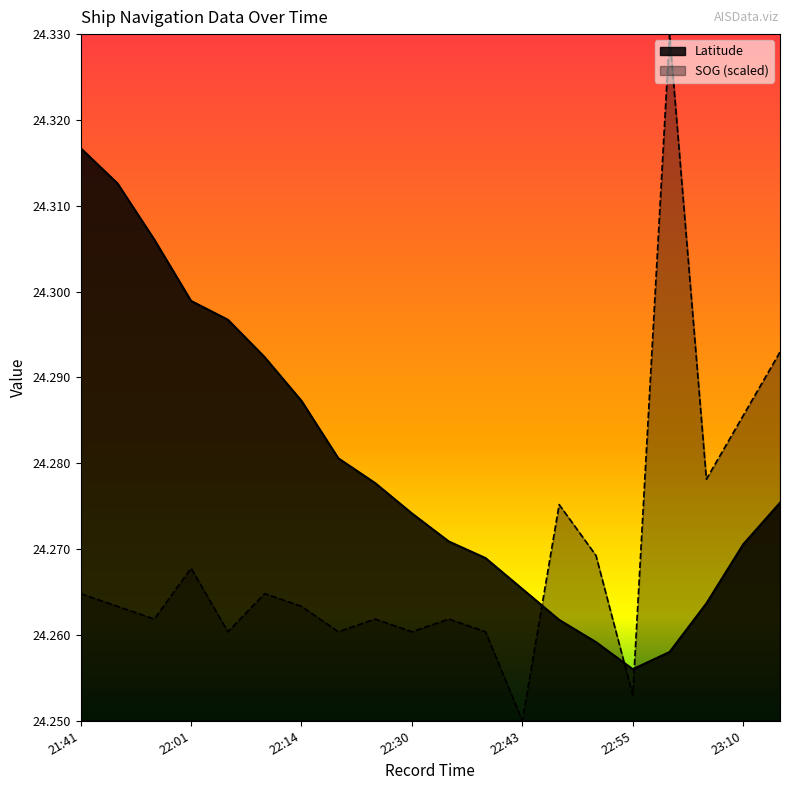

Count the Latitude values in the range 24 to 25.

20